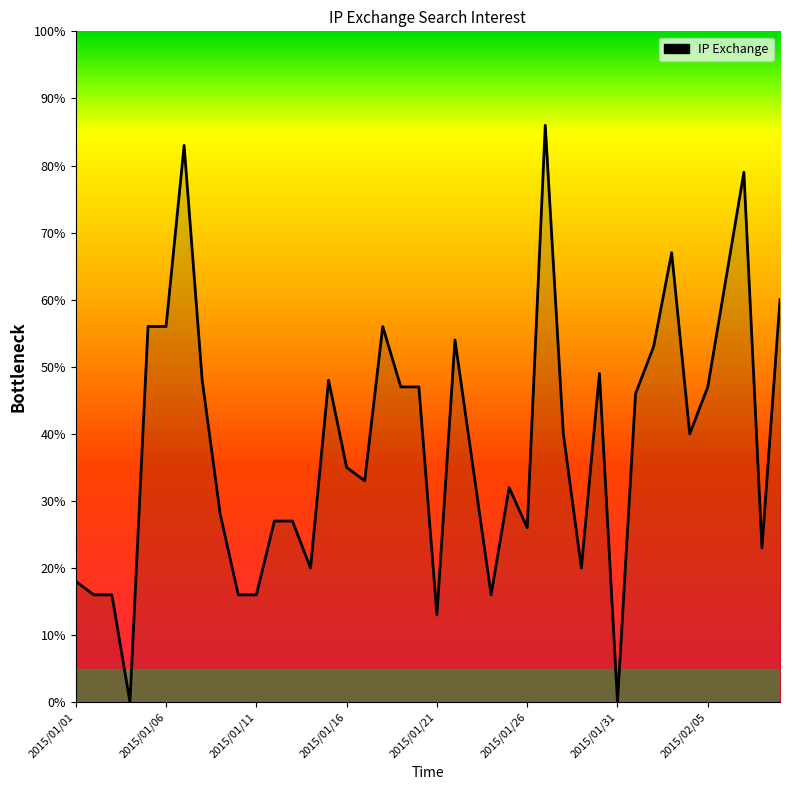

What is the difference between the maximum and minimum values?

86